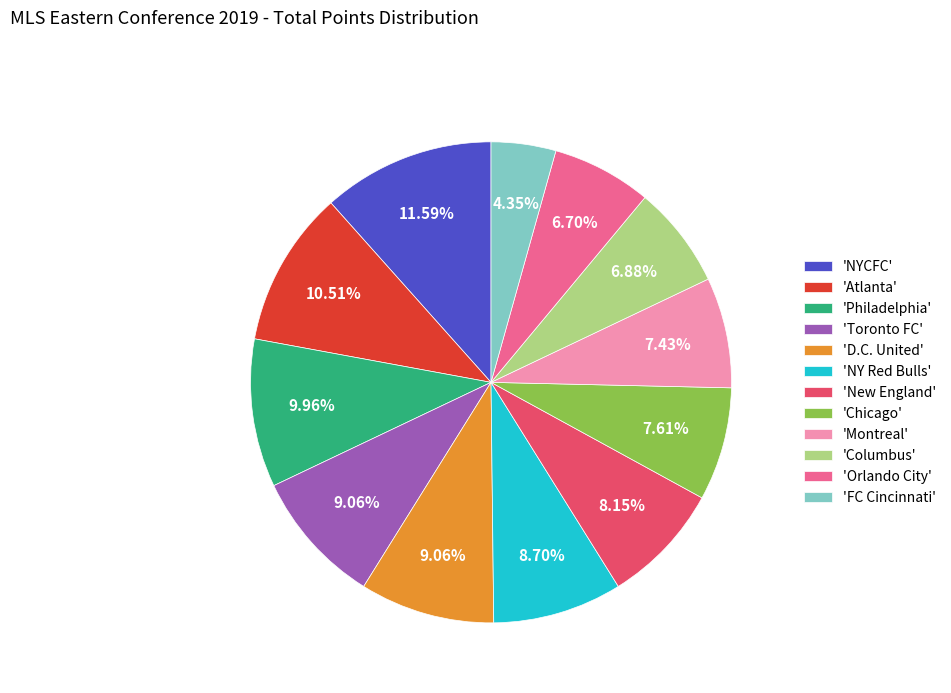

Which slice is the smallest?

'FC Cincinnati'